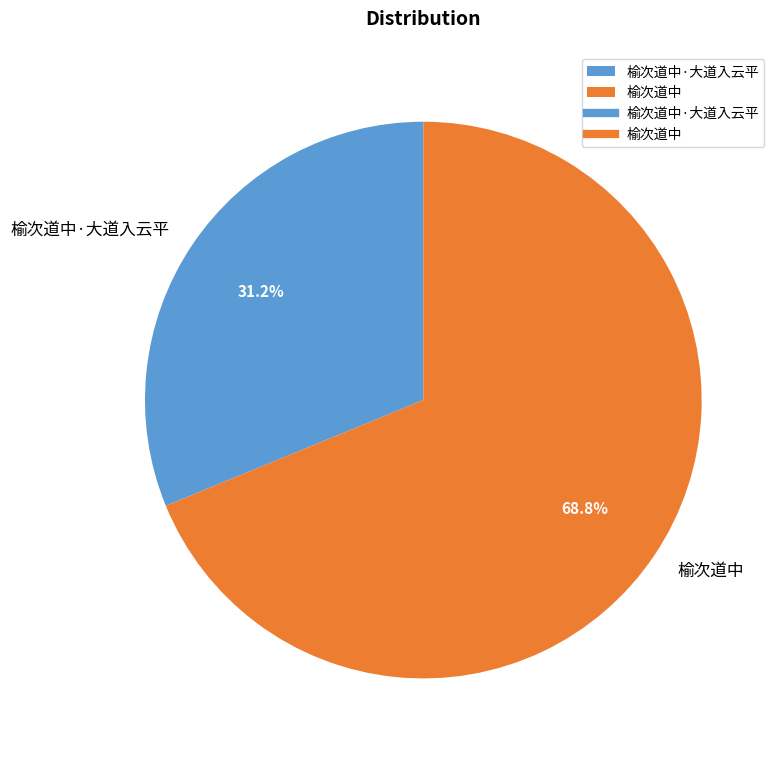

Between 榆次道中·大道入云平 and 榆次道中, which is larger?

榆次道中